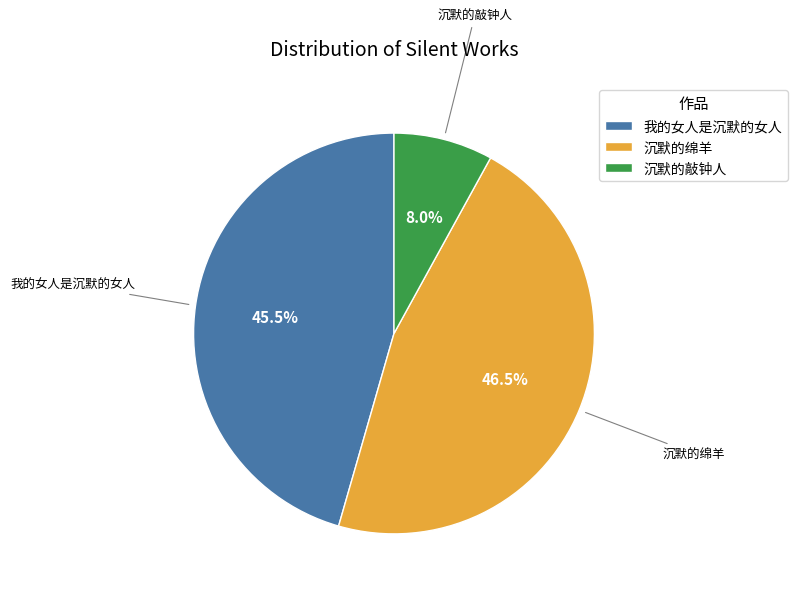

Rank the categories by value from lowest to highest.

沉默的敲钟人, 我的女人是沉默的女人, 沉默的绵羊